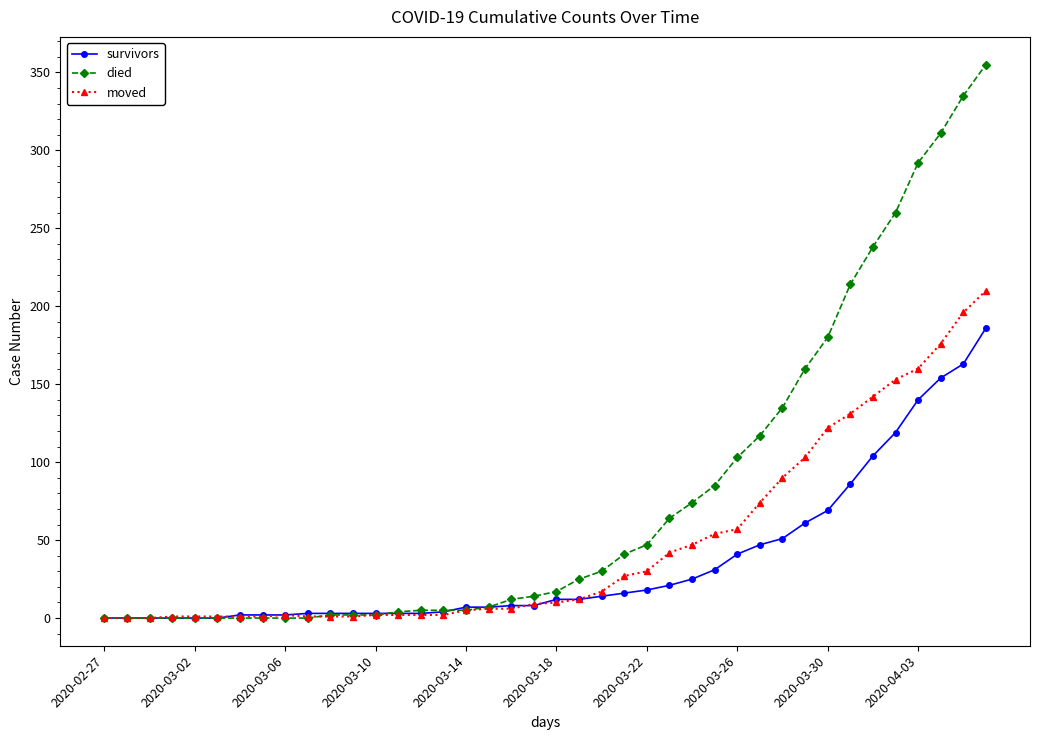

Rank the series by their maximum value, from lowest to highest.

survivors, moved, died